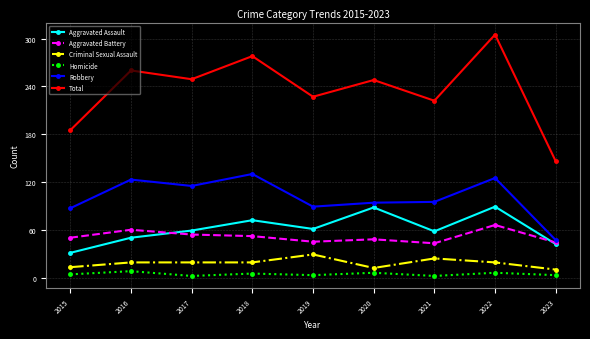

True or false: Homicide and Total cross at least once.

False